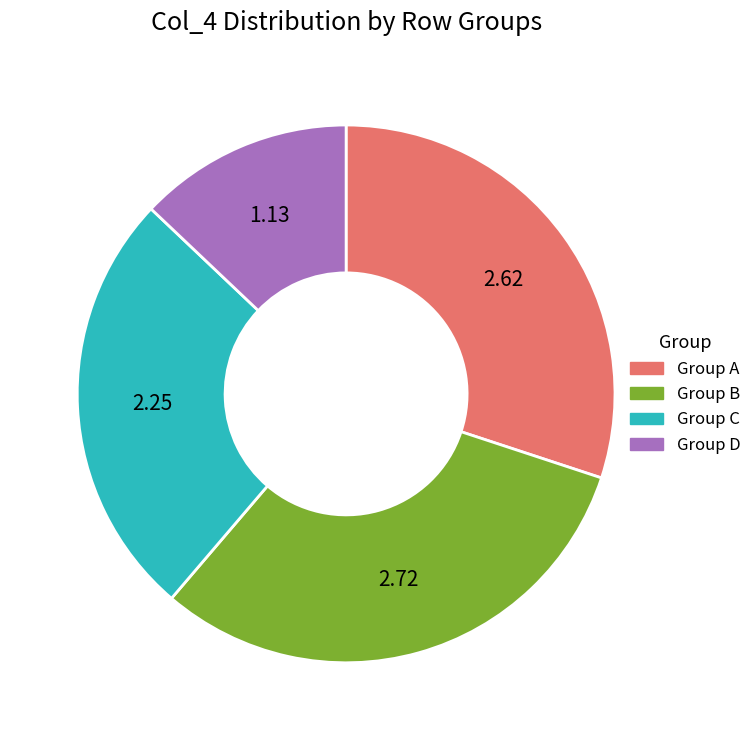

How many slices are in this pie chart?

4